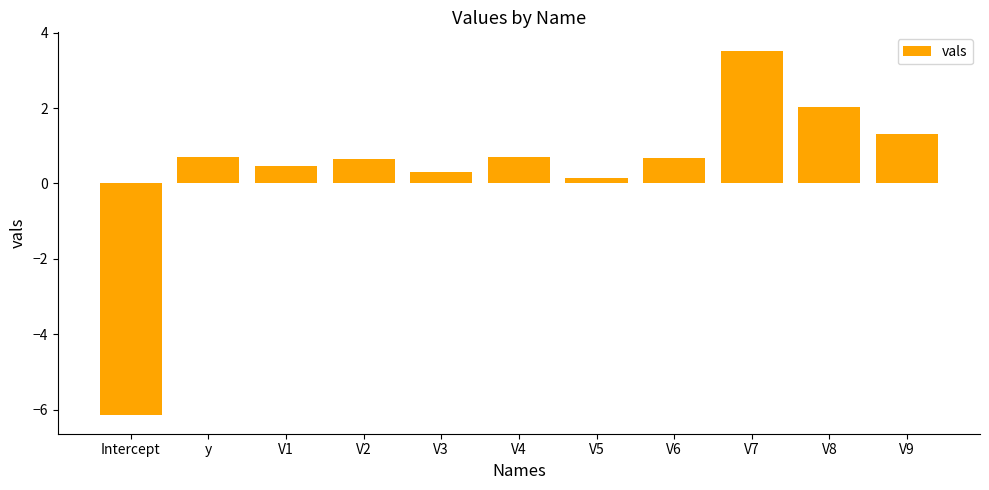

Is it true that the value at V4 is 1.1?

False